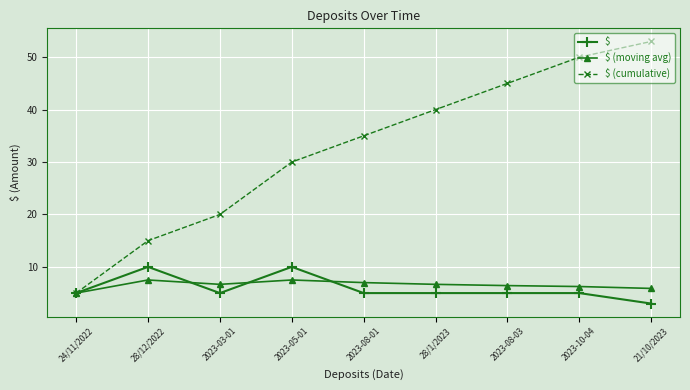

How many lines are shown in the chart?

3